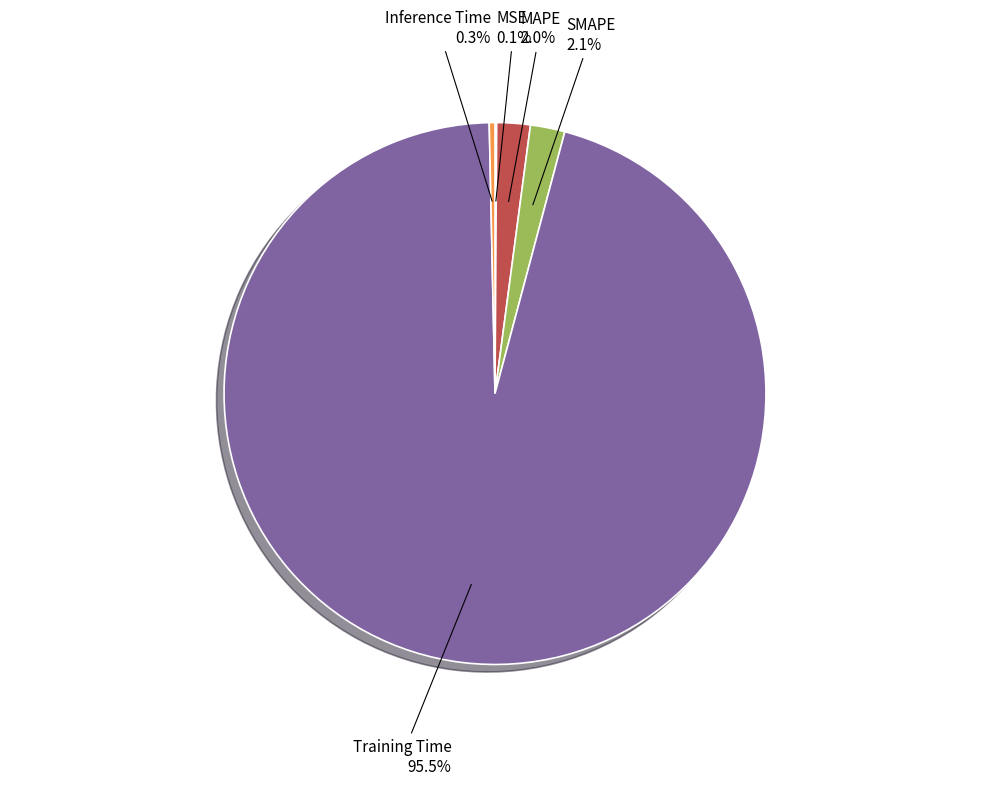

Which category has the biggest portion of the pie?

Training Time